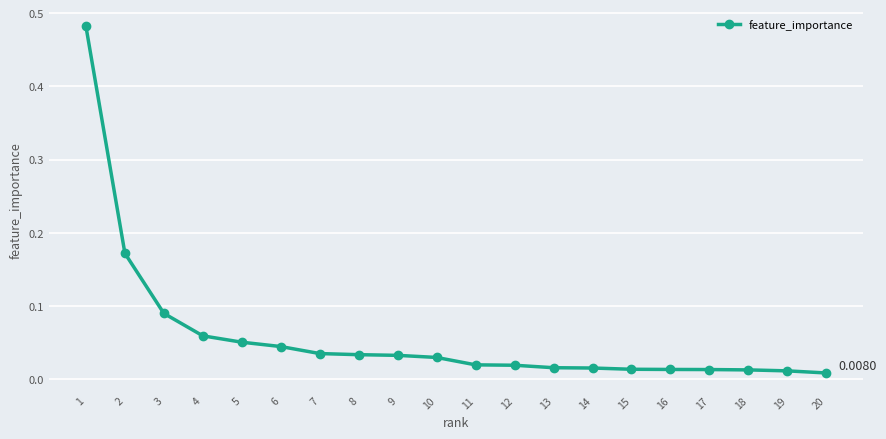

What is the change in value from 1 to 8?

-0.4